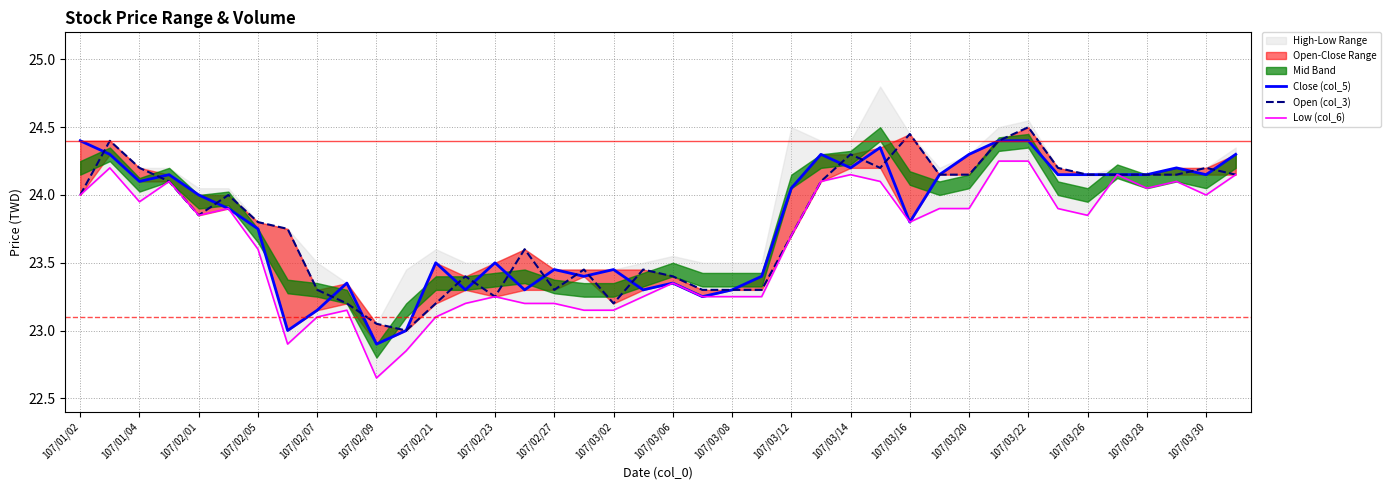

What is the sum of the Low (col_6) values at 29 and 22?

47.1